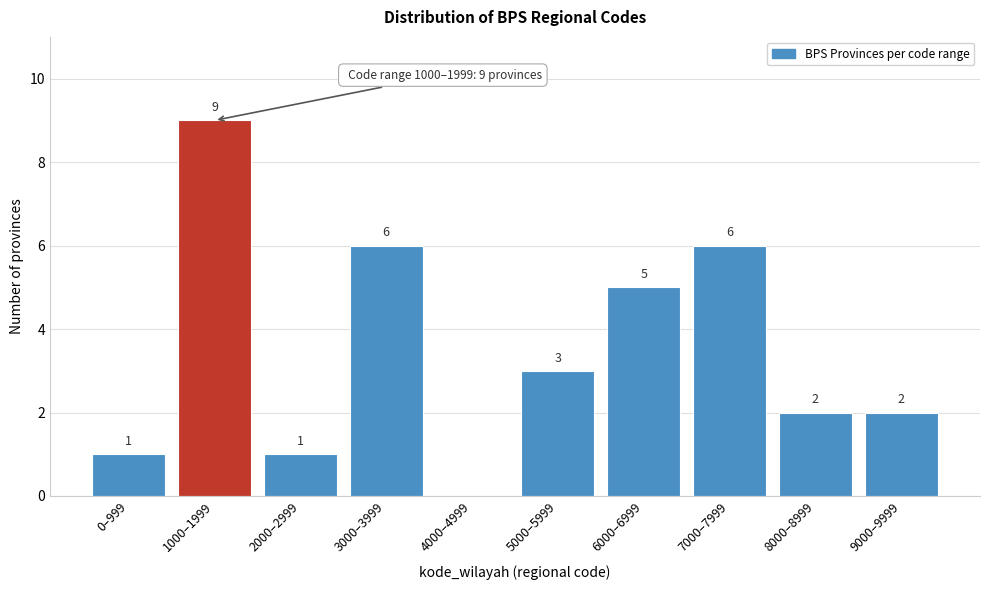

Reading right to left, extract all data points from this chart.

9000–9999=2	8000–8999=2	7000–7999=6	6000–6999=5	5000–5999=3	4000–4999=0	3000–3999=6	2000–2999=1	1000–1999=9	0–999=1